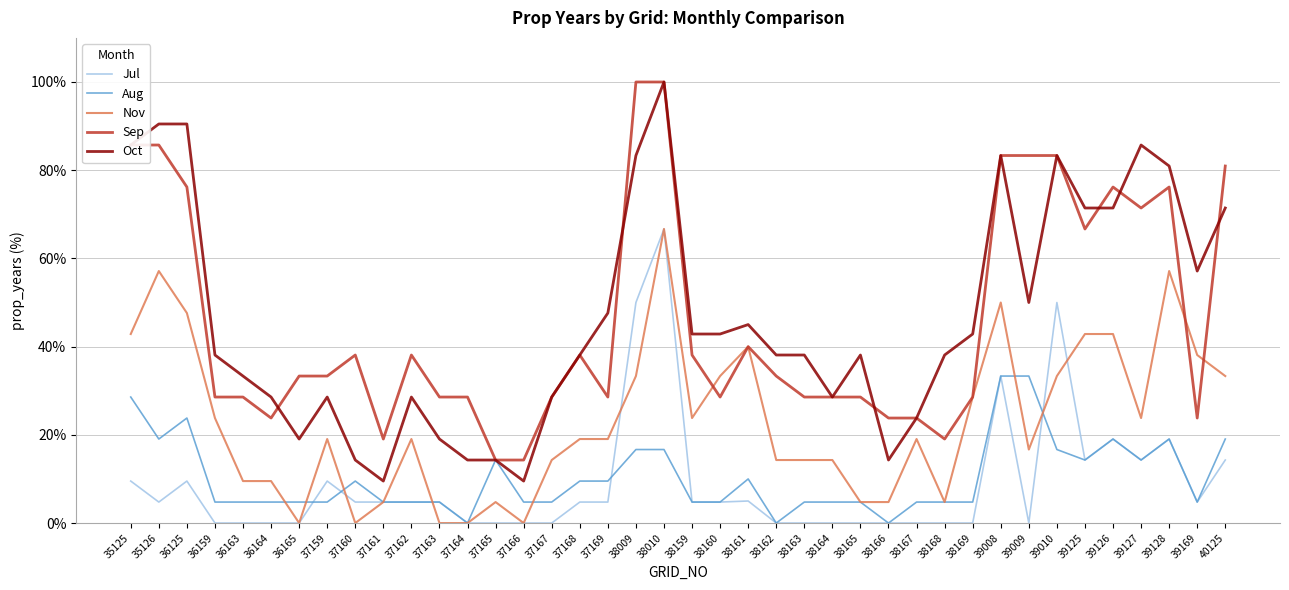

Which series has the largest range (max minus min)?

Oct